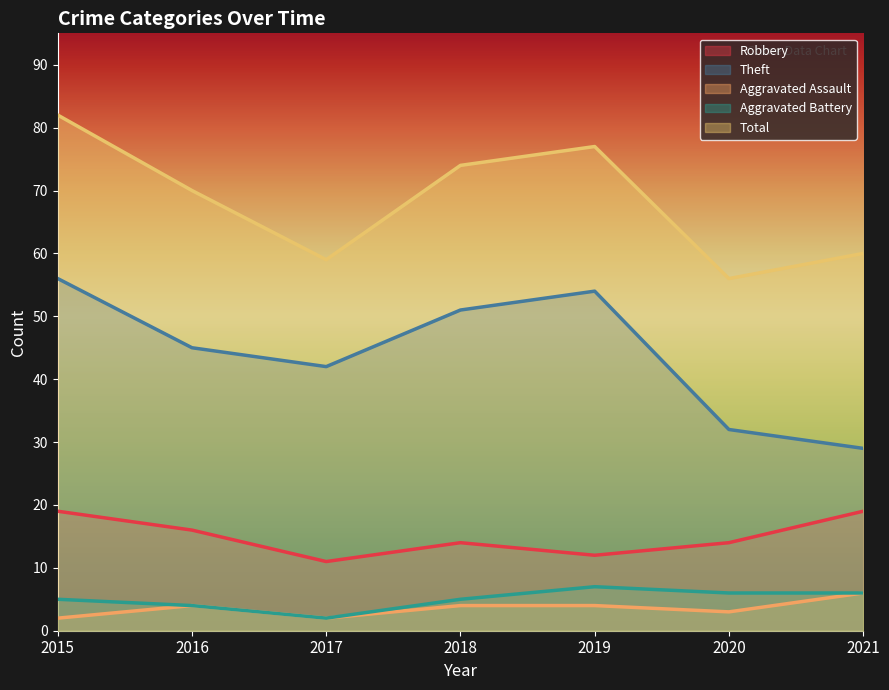

How many interior local peaks does the Robbery series have?

1